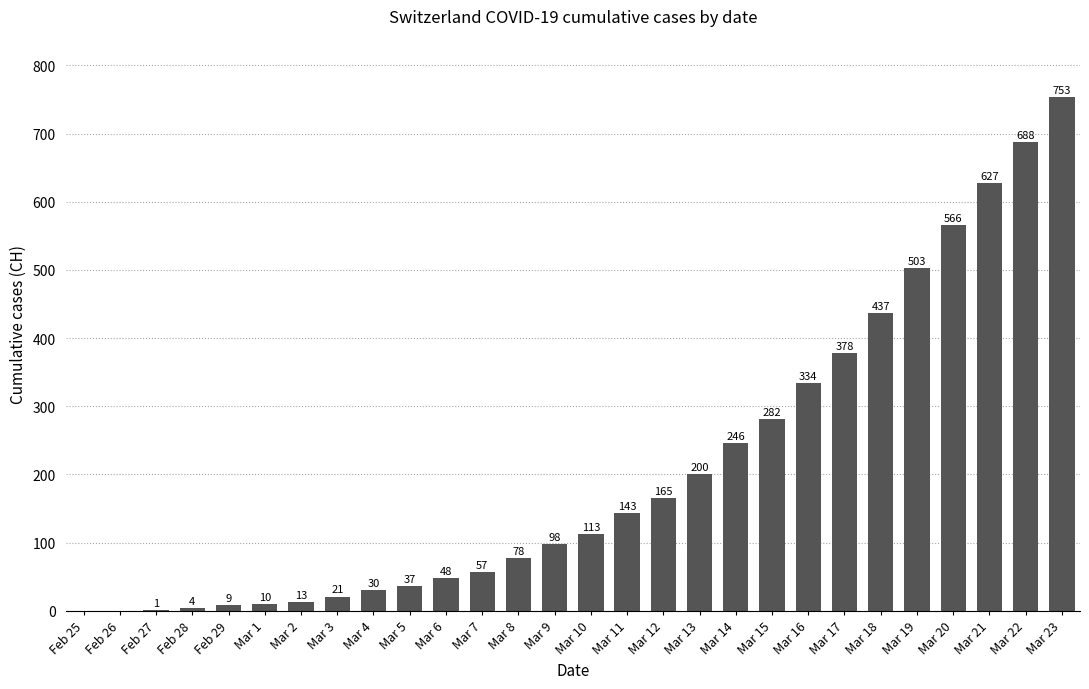

The value at Mar 7 is 57. True or false?

True